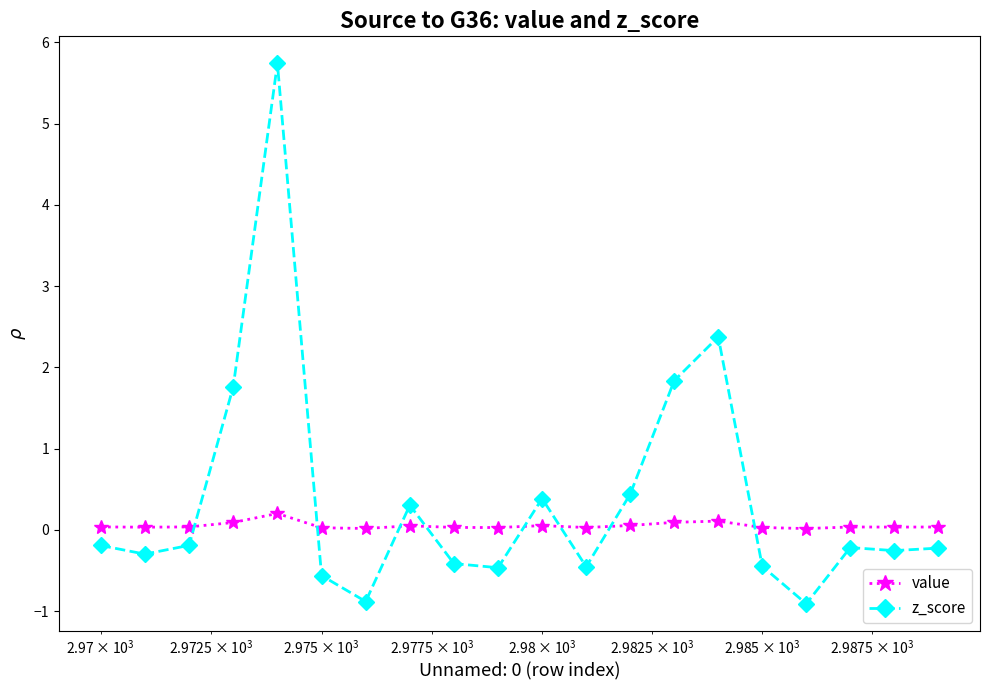

What is the difference between the maximum and second lowest values in the z_score series?

6.6